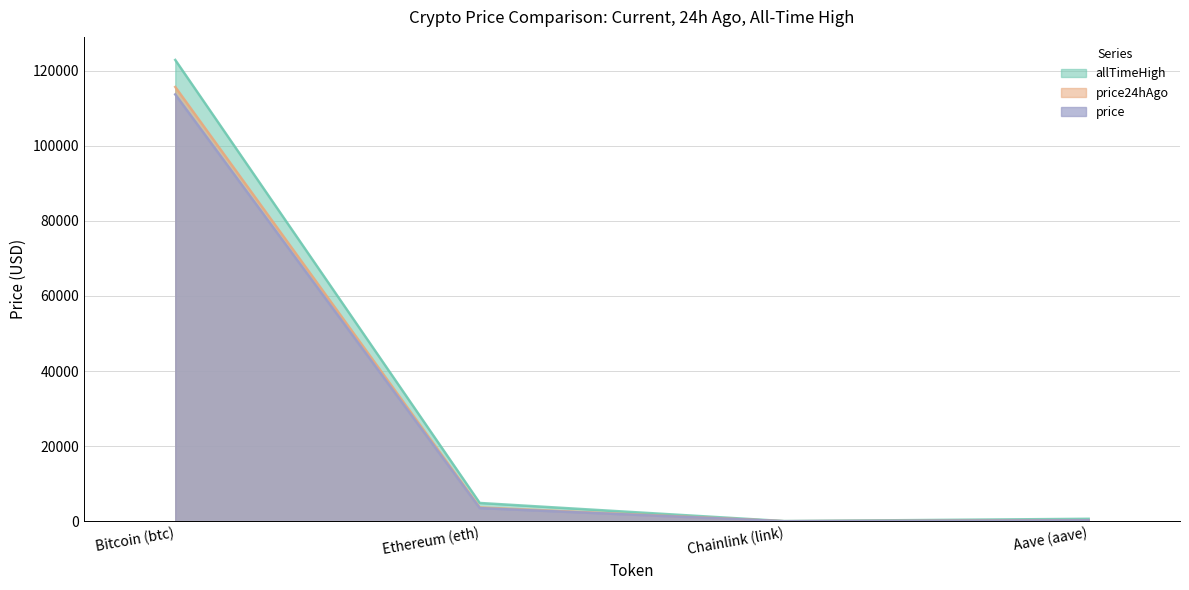

What is the average value of the allTimeHigh series?

32107.7